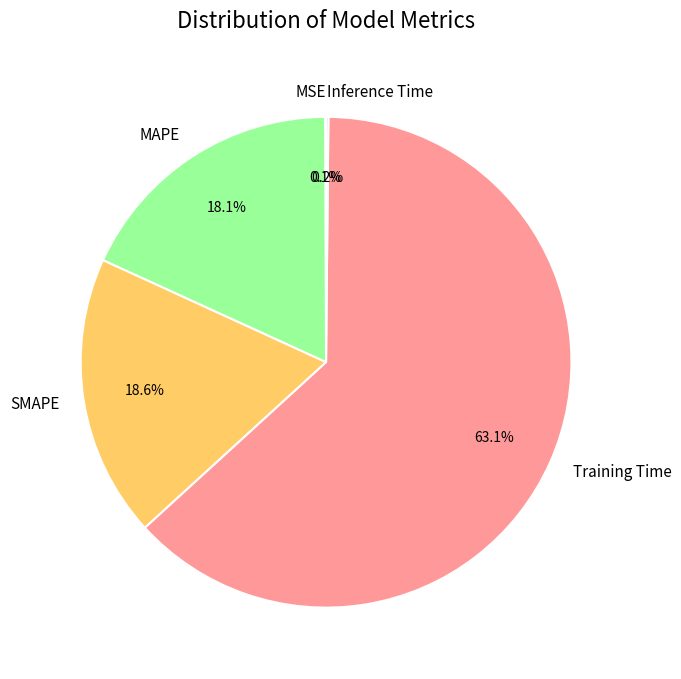

What is the majority slice?

Training Time